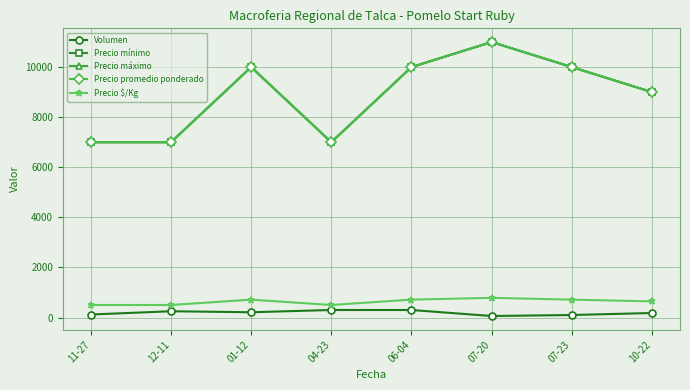

Which series has the largest range (max minus min)?

Precio mínimo